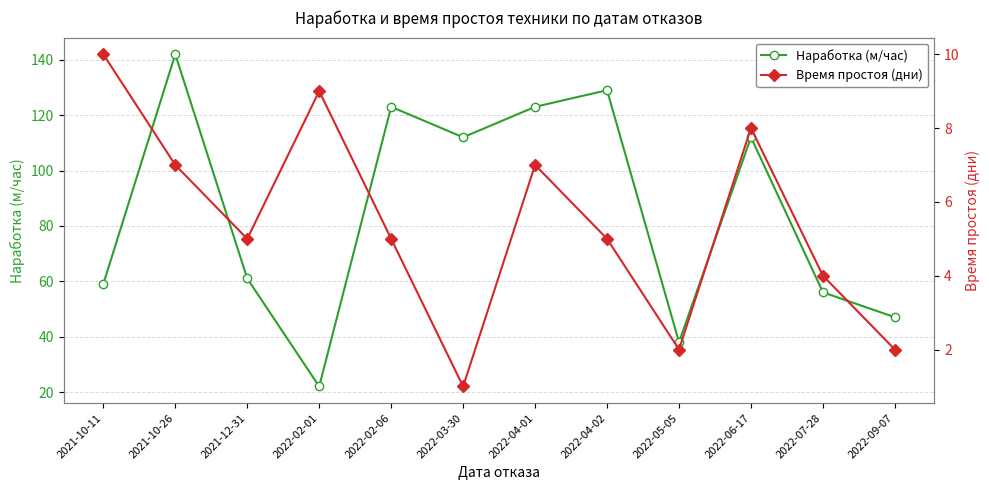

True or false: Время простоя (дни) and Наработка (м/час) intersect in this chart.

False